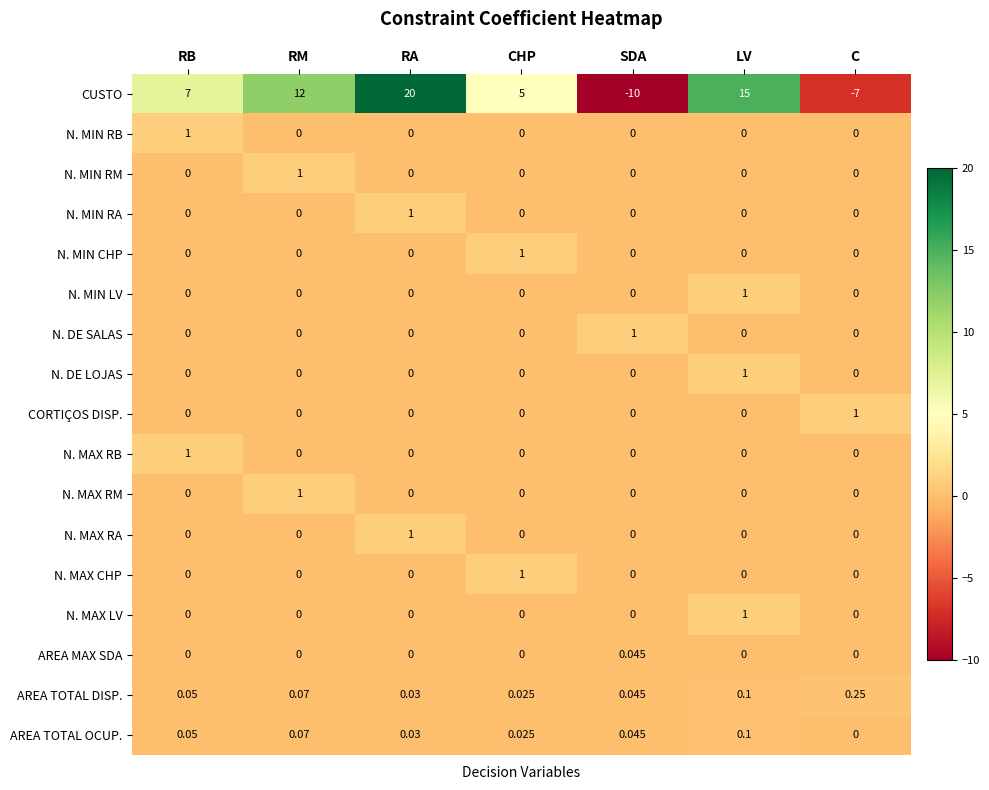

Which series has the largest total across all categories?

CUSTO